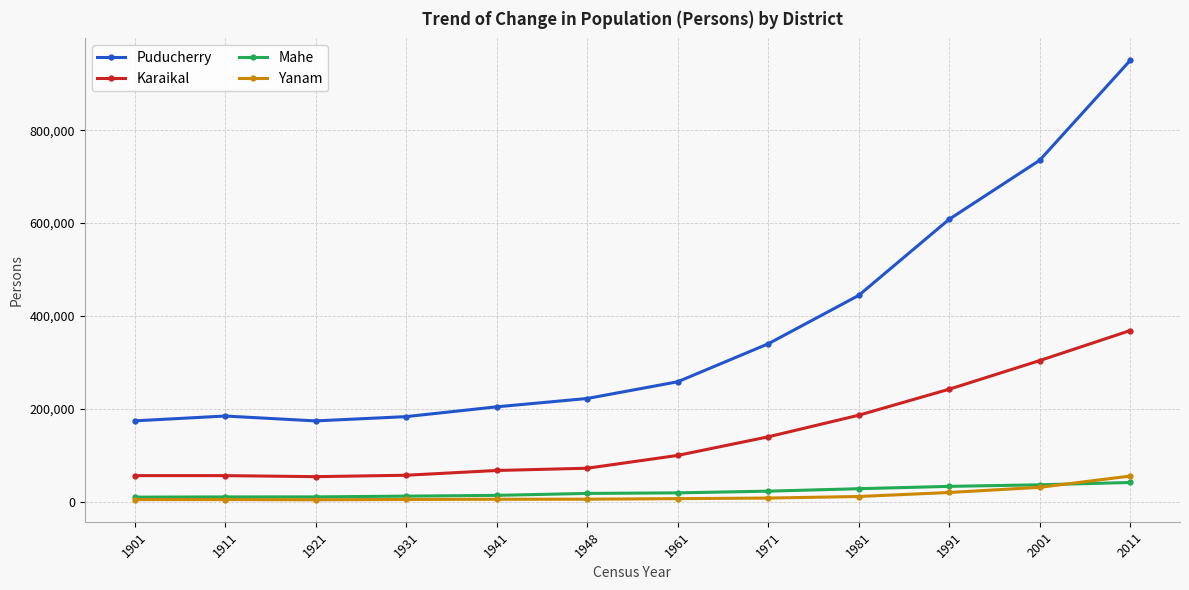

What is the greatest value displayed?

950289